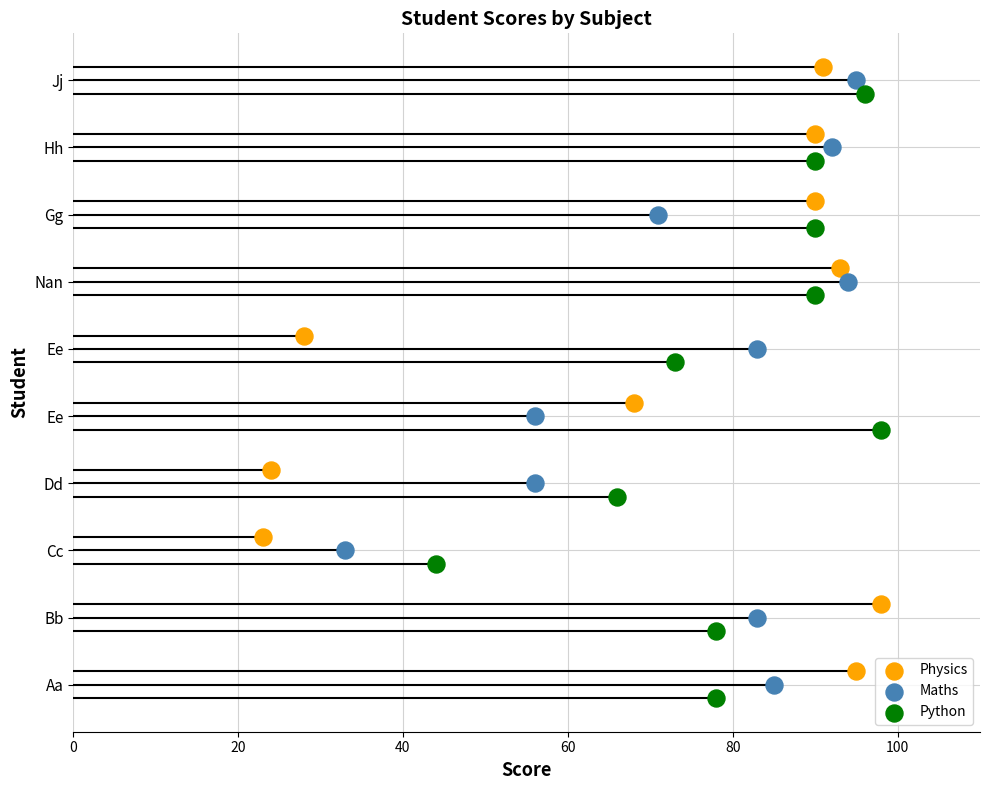

What are all the series names shown in the legend?

Physics, Maths, Python